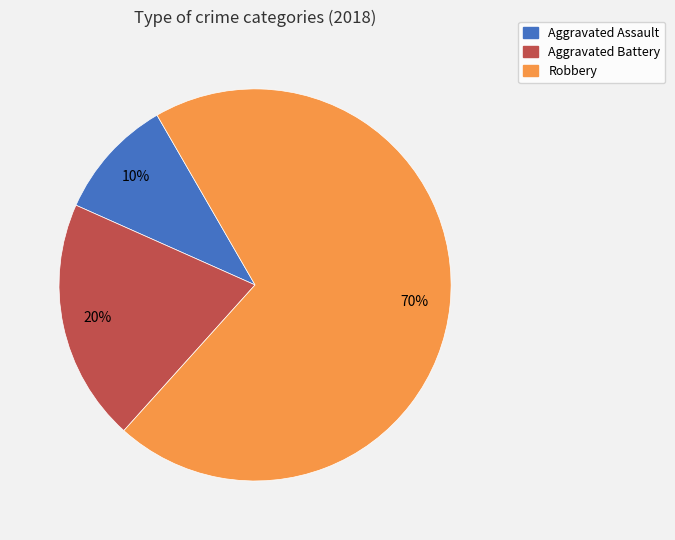

Which category has the biggest portion of the pie?

Robbery